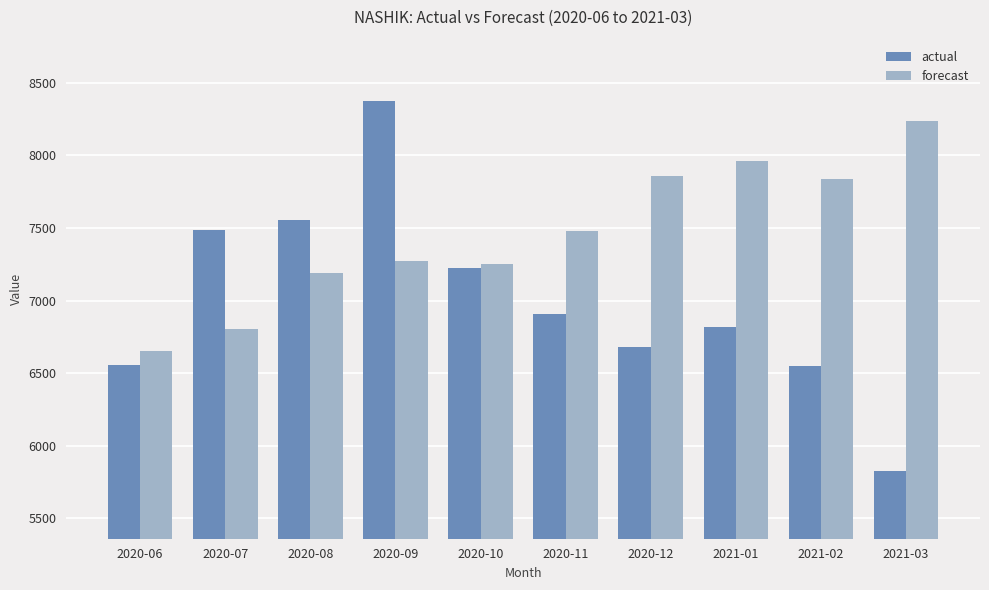

What is the difference between the actual values at 2020-08 and 2020-10?

324.0